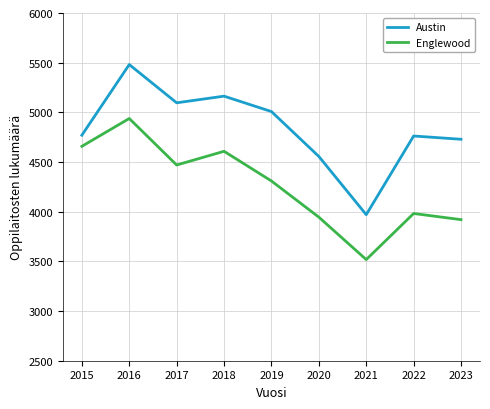

How many lines are shown in the chart?

2